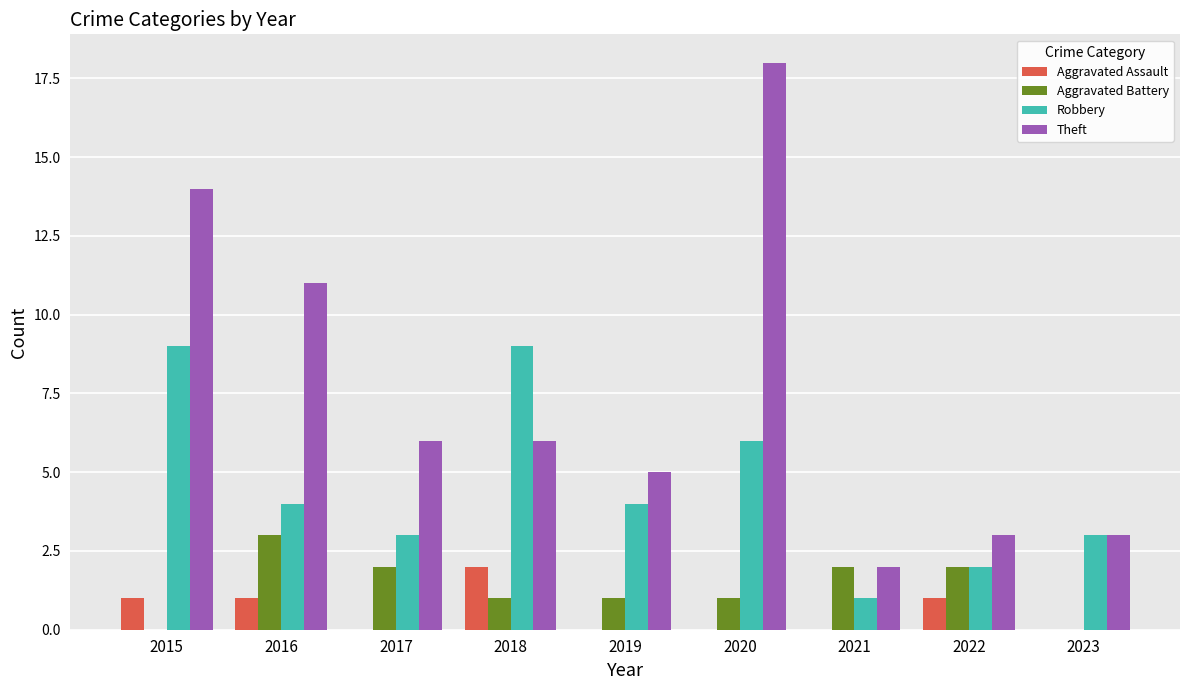

How many series are shown in this chart?

4